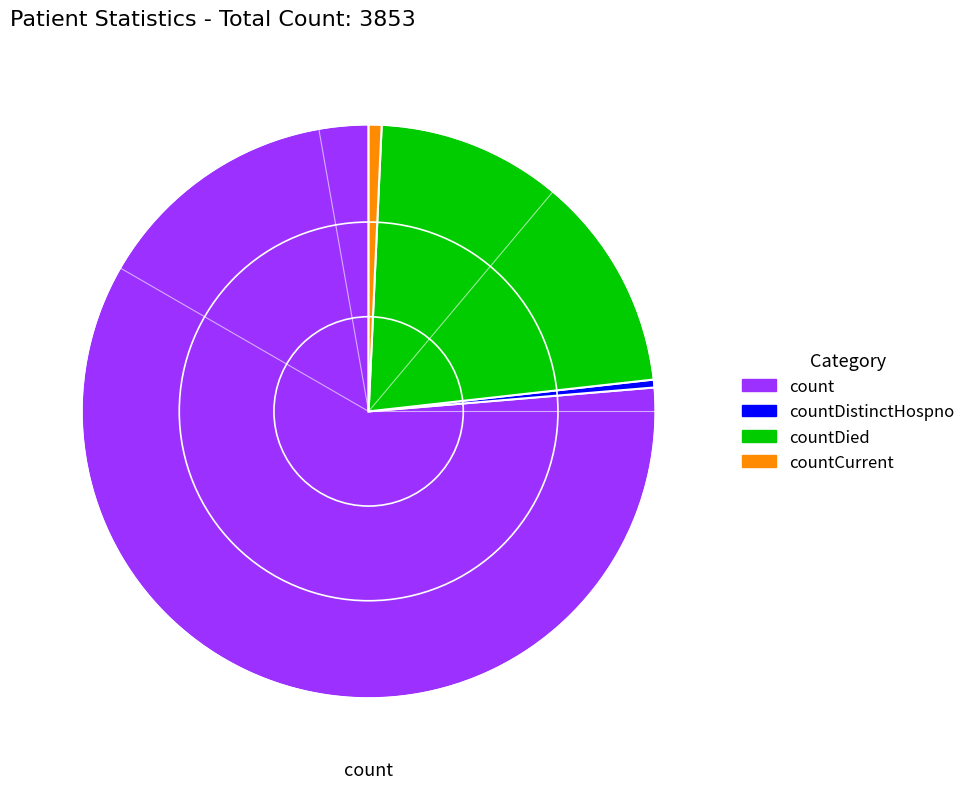

Does any single category account for the majority?

Yes